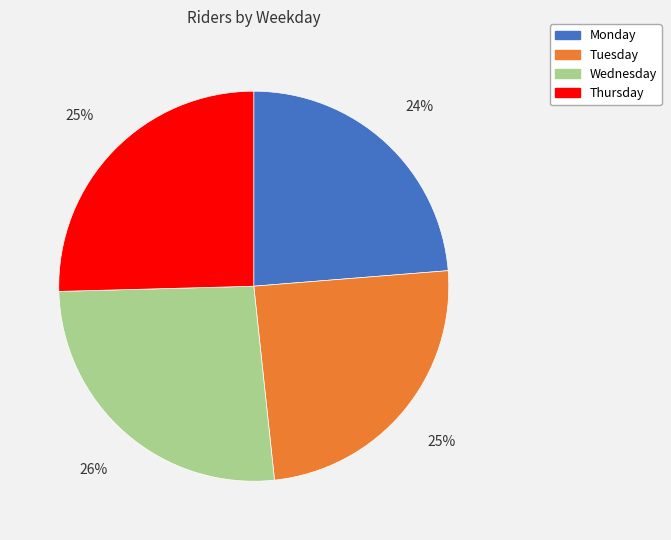

Is Tuesday the majority of the pie?

No